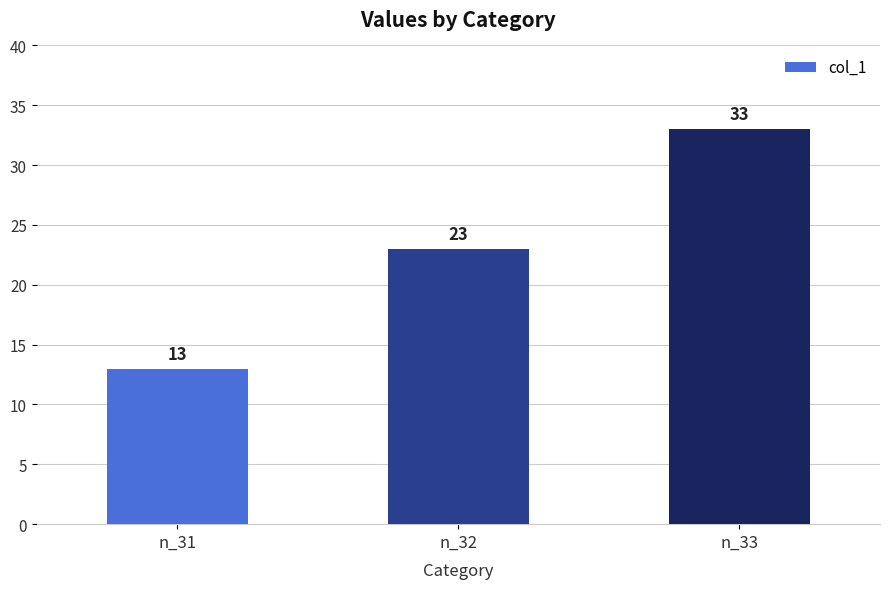

Between n_32 and n_33, which is larger?

n_33